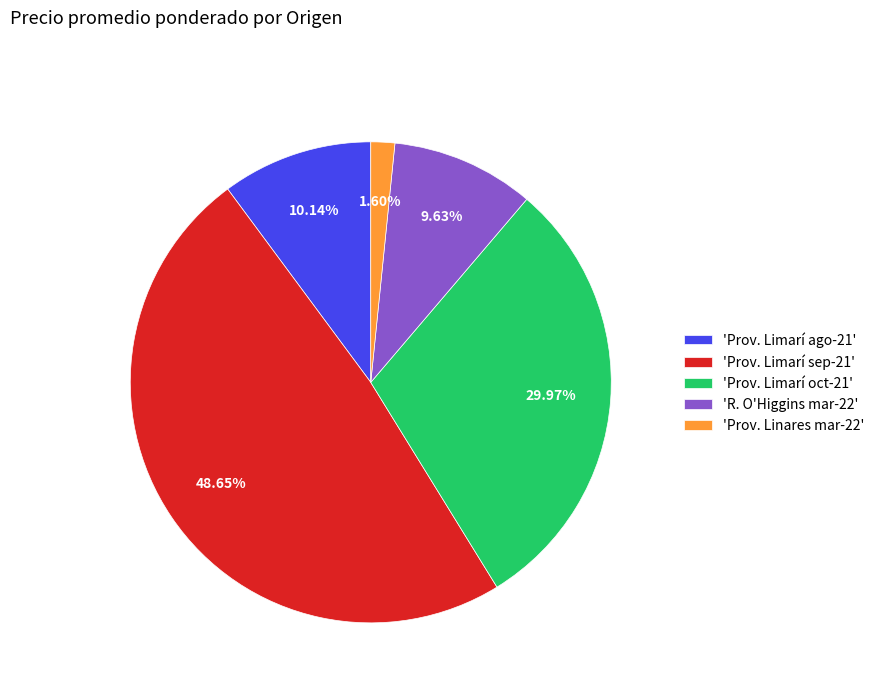

What is the ratio of the value at 'R. O'Higgins mar-22' to the value at 'Prov. Limarí ago-21'?

0.9